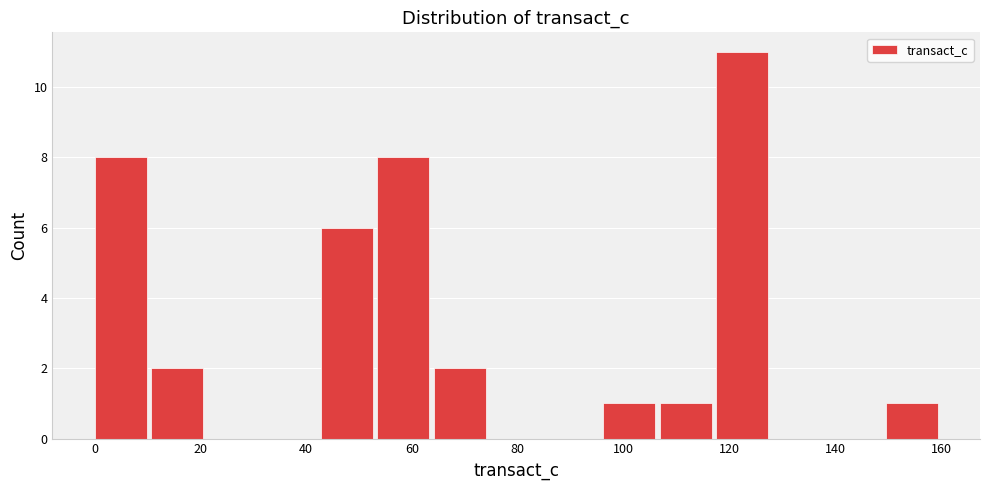

Over which range of the x-axis is the bar tallest?

118 to 128